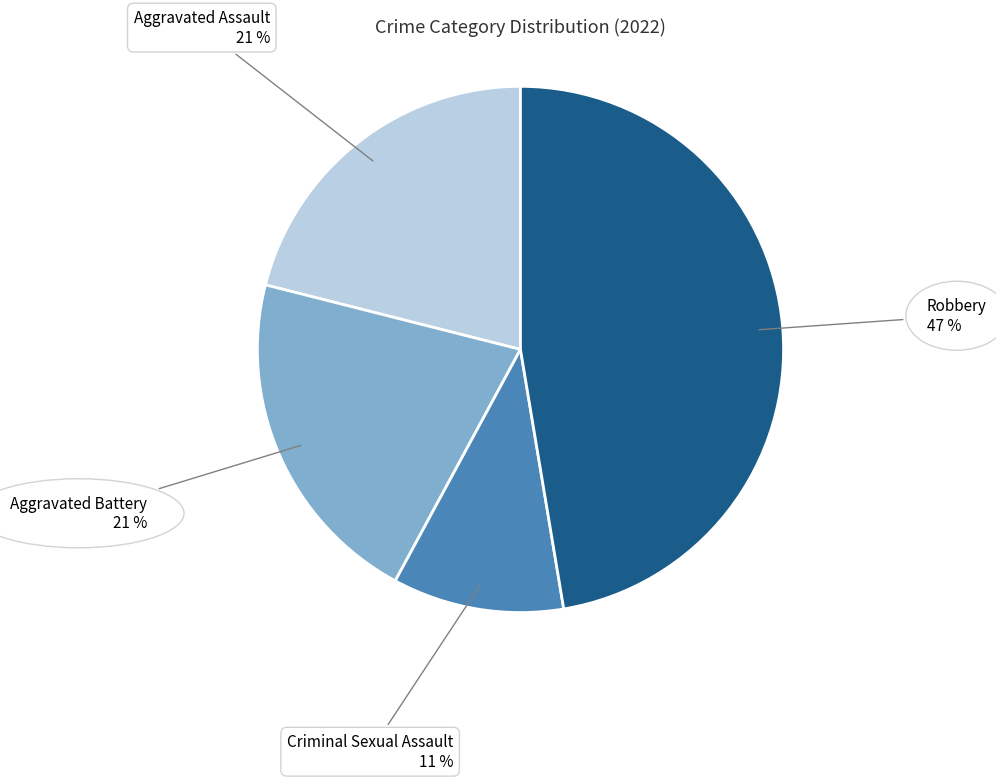

Which category has the biggest portion of the pie?

Robbery